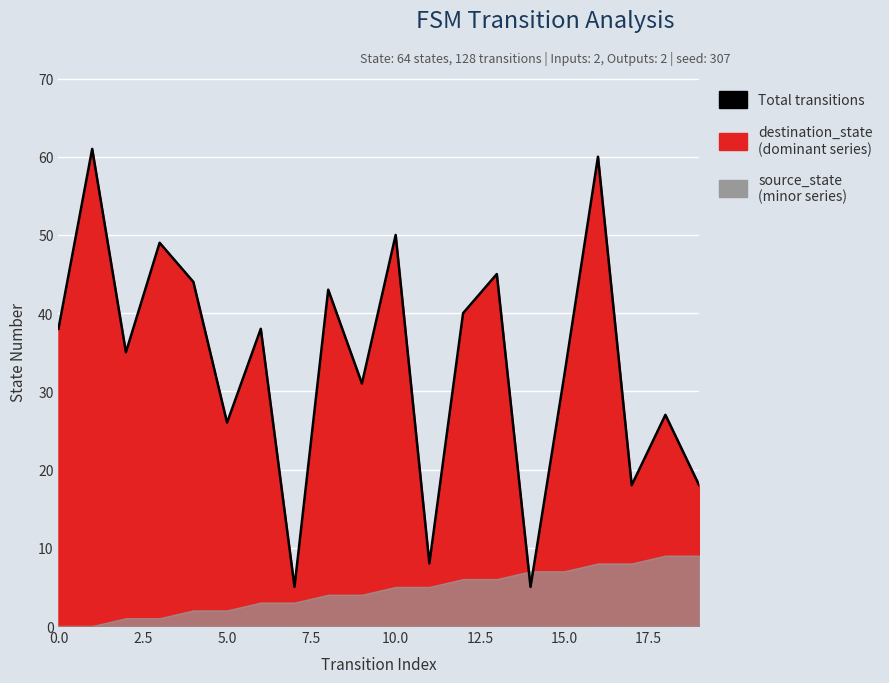

True or false: the data shows 31 at 9.

True